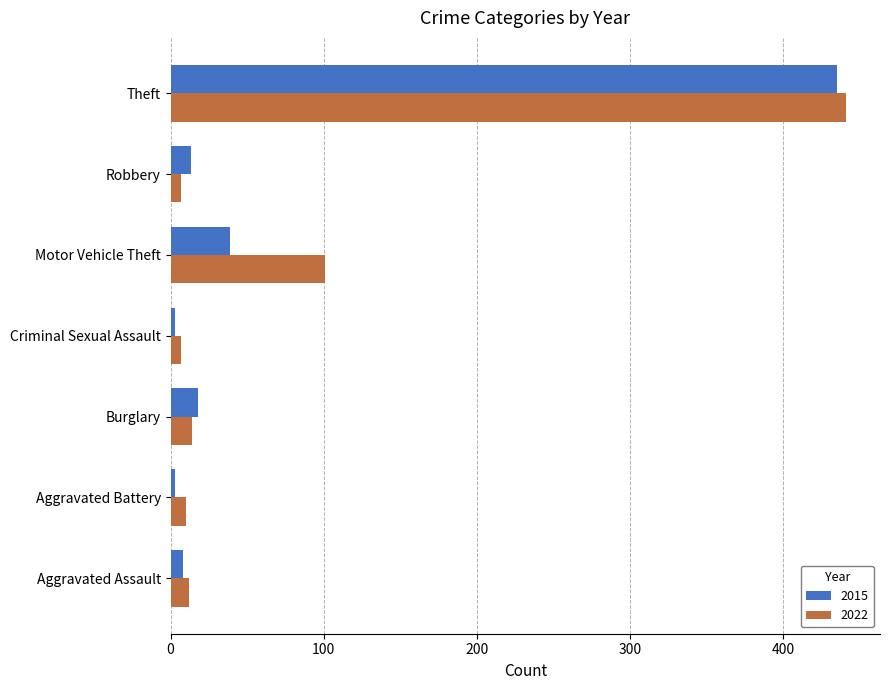

Is the value of 2015 at Aggravated Battery greater than the value of 2022 at Theft?

No